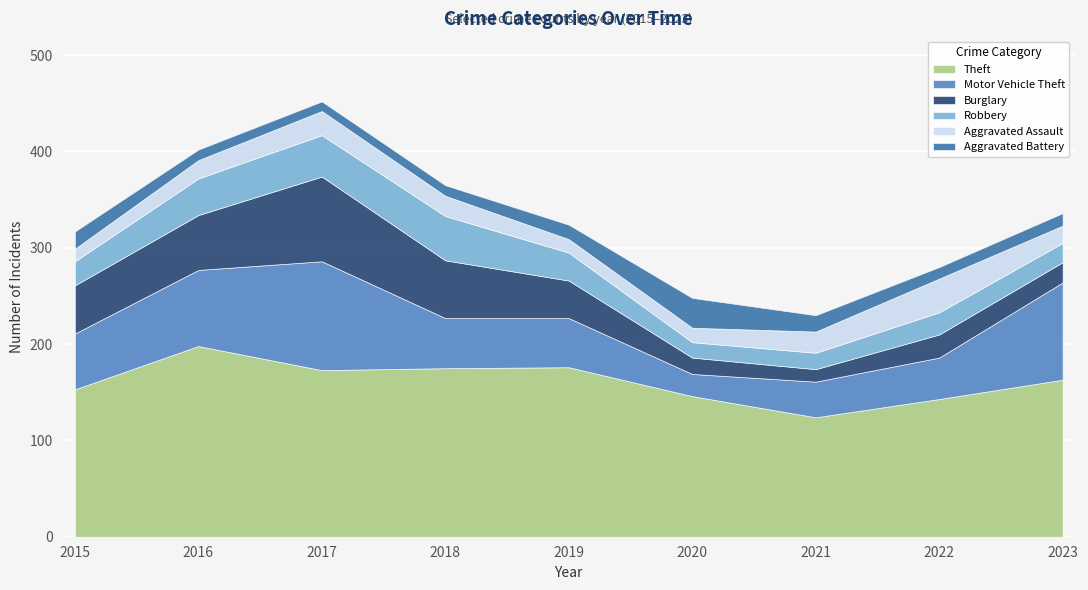

True or false: Motor Vehicle Theft has more than 2 interior local peaks.

False